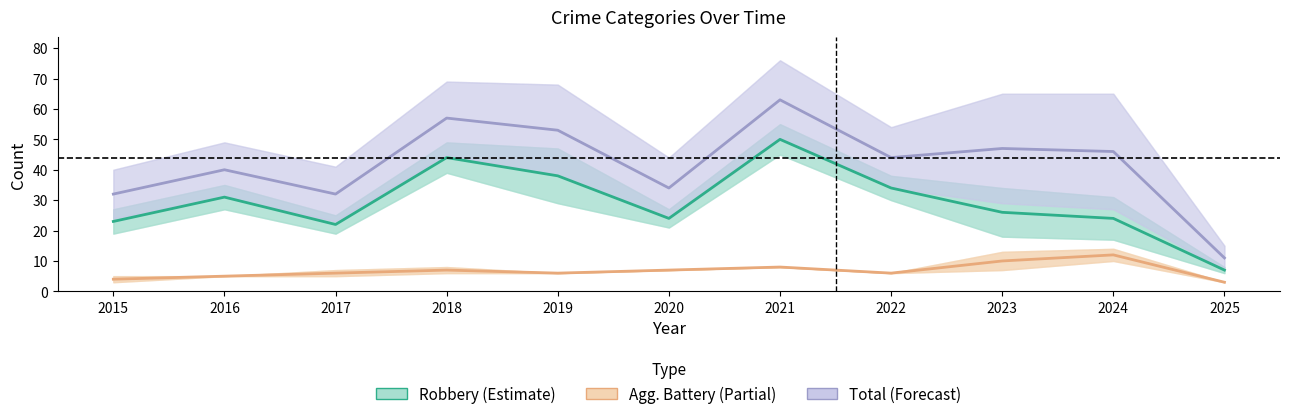

At which category does the chart reach its peak across all series?

2021